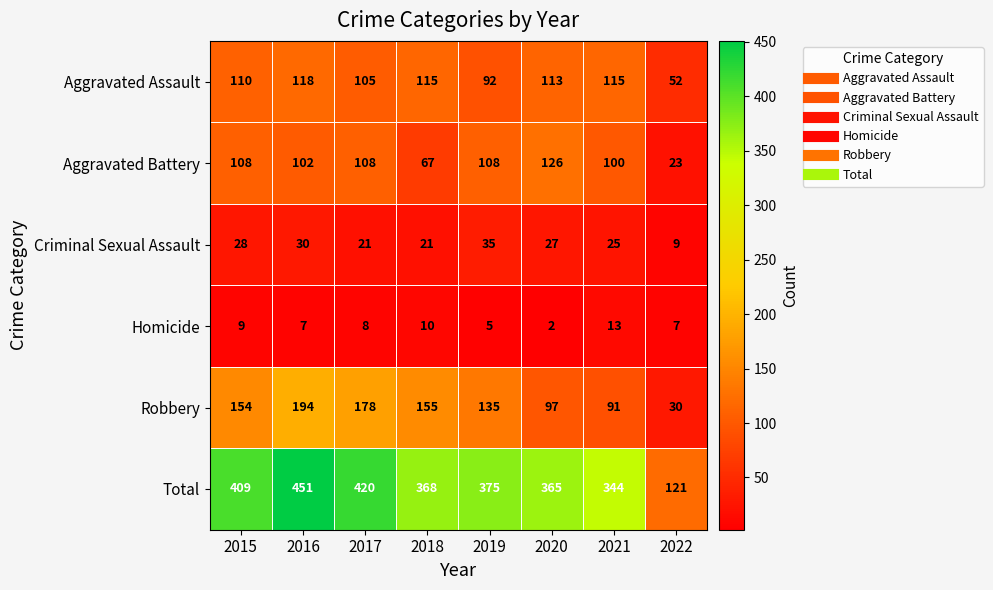

Rank the series at 2020 from highest to lowest value.

Total, Aggravated Battery, Aggravated Assault, Robbery, Criminal Sexual Assault, Homicide